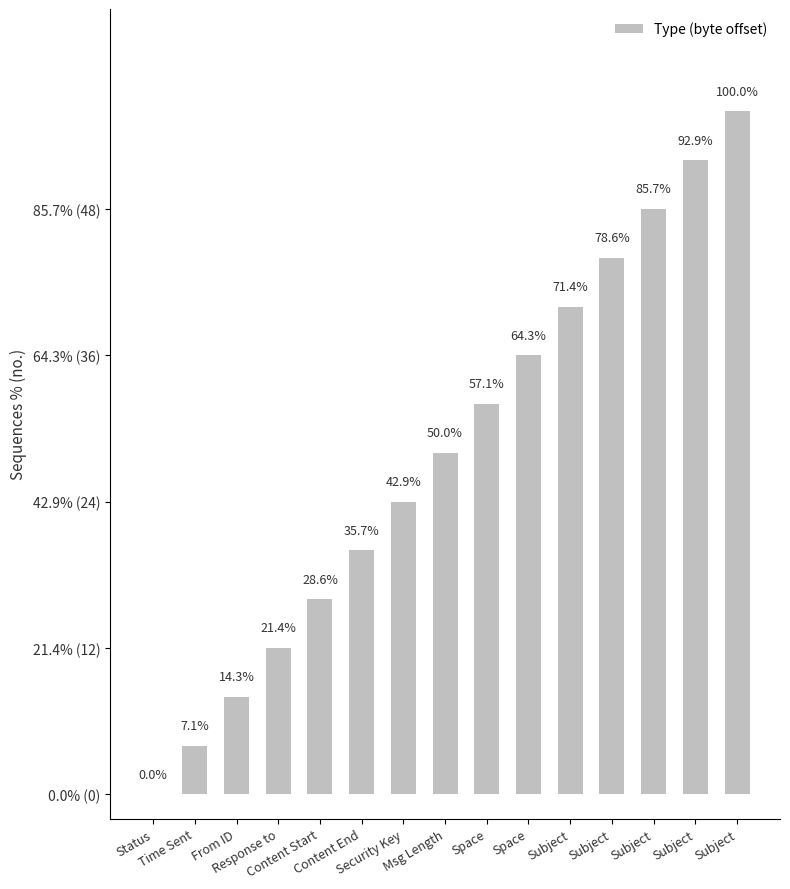

Which label corresponds to the smallest value in the chart?

Status